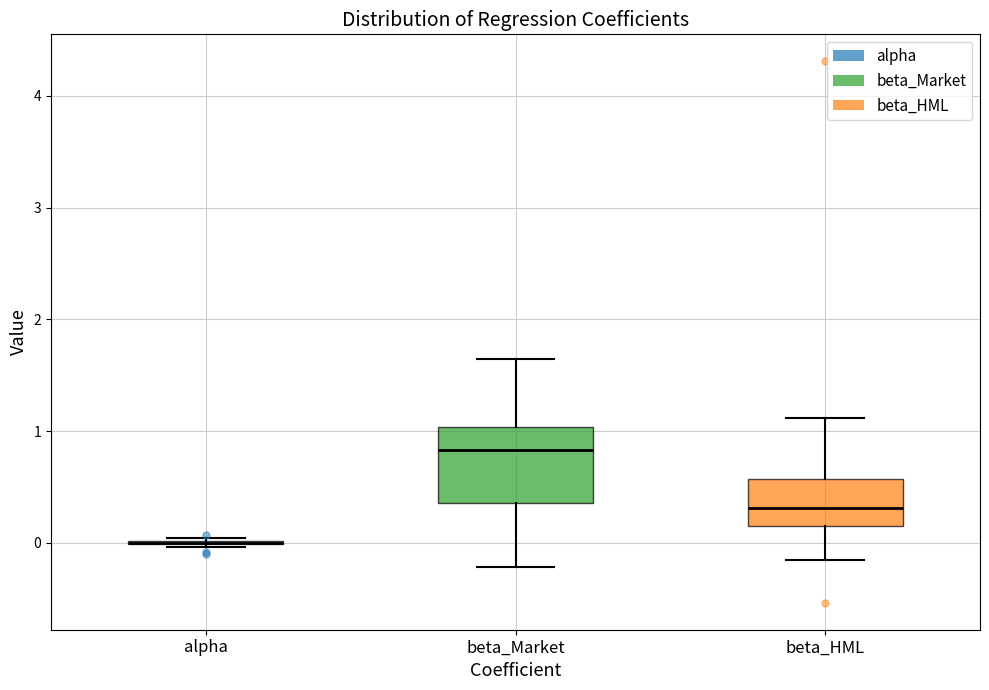

Where is the lower edge of the box for beta_HML on the y-axis? The values are not printed on the chart, so give them approximately, as read against the axis.

0.1